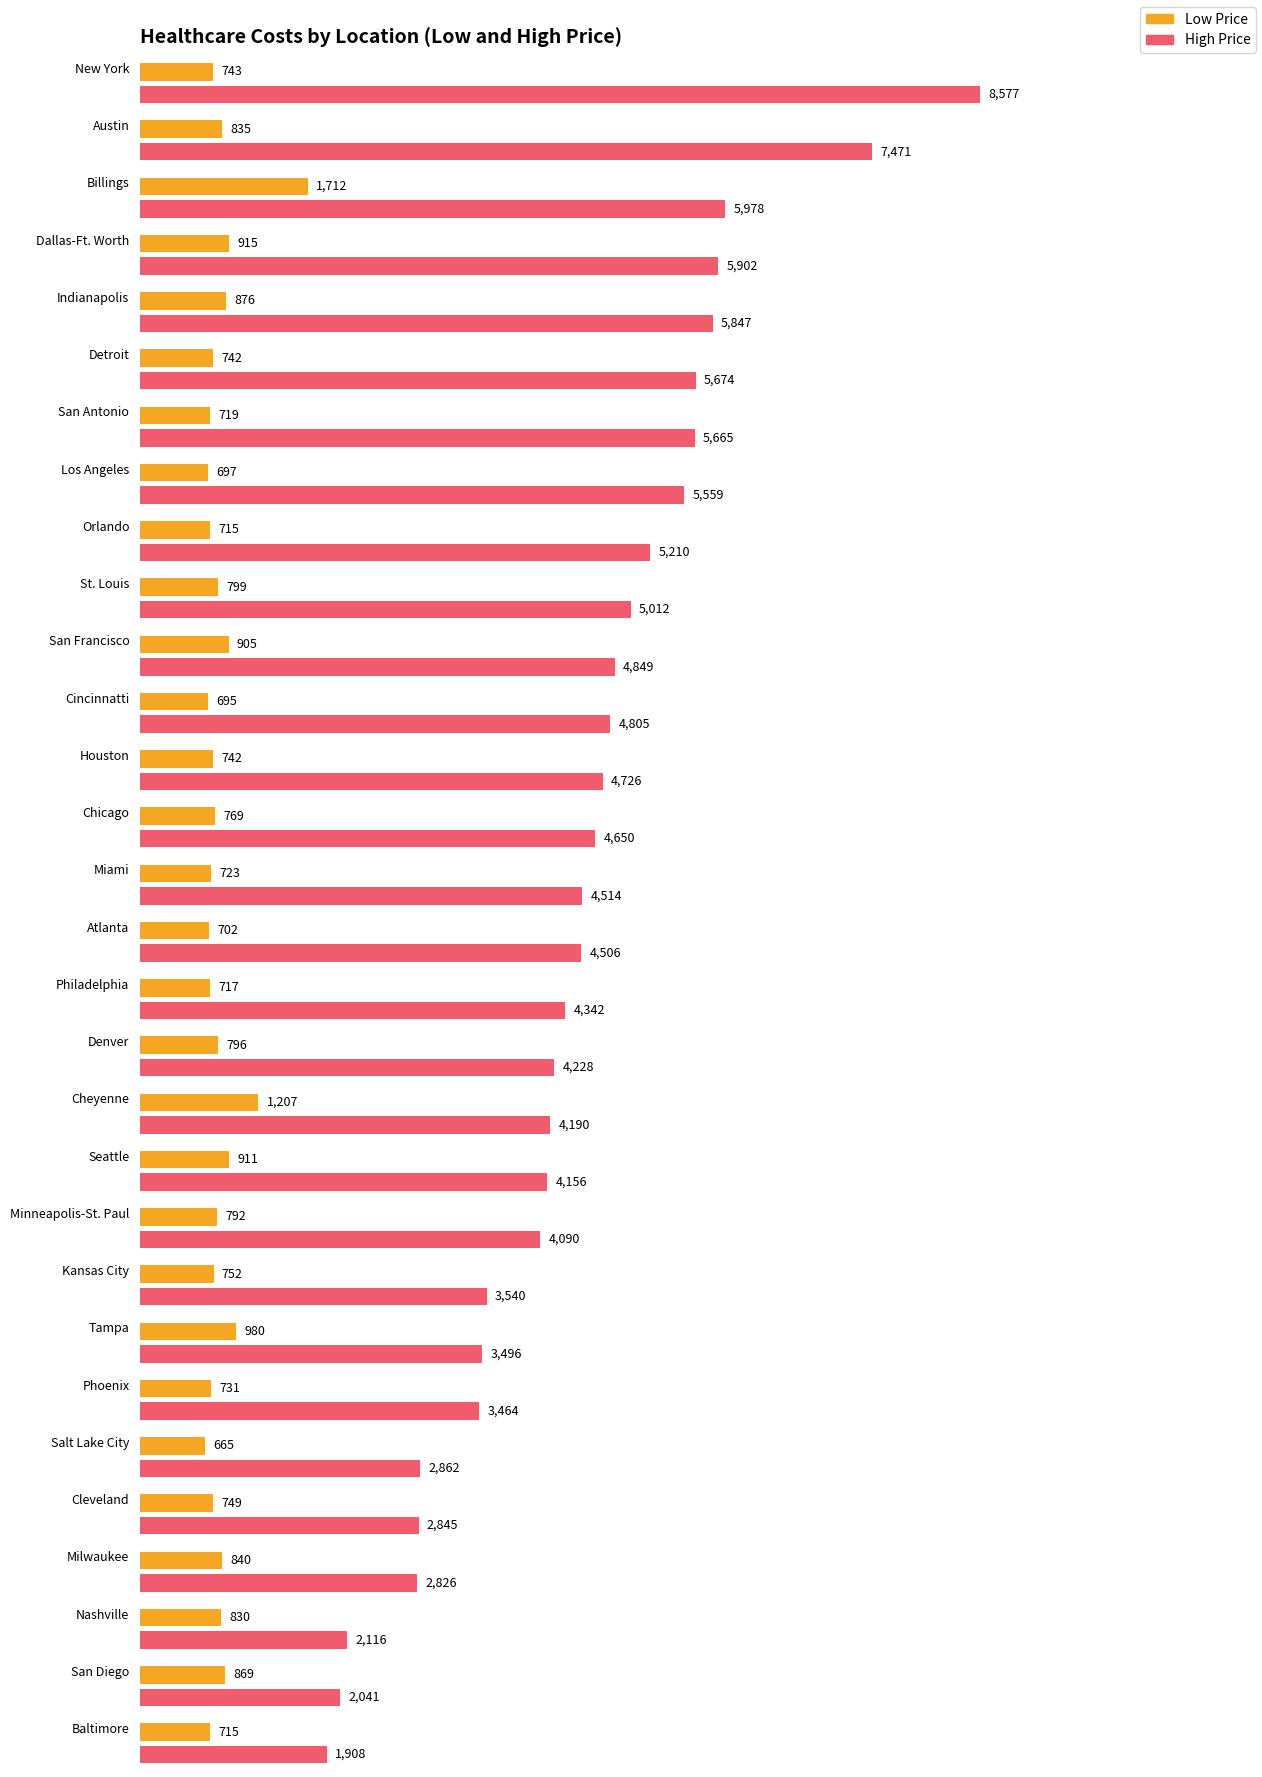

At which label does High Price first exceed 4514?

New York